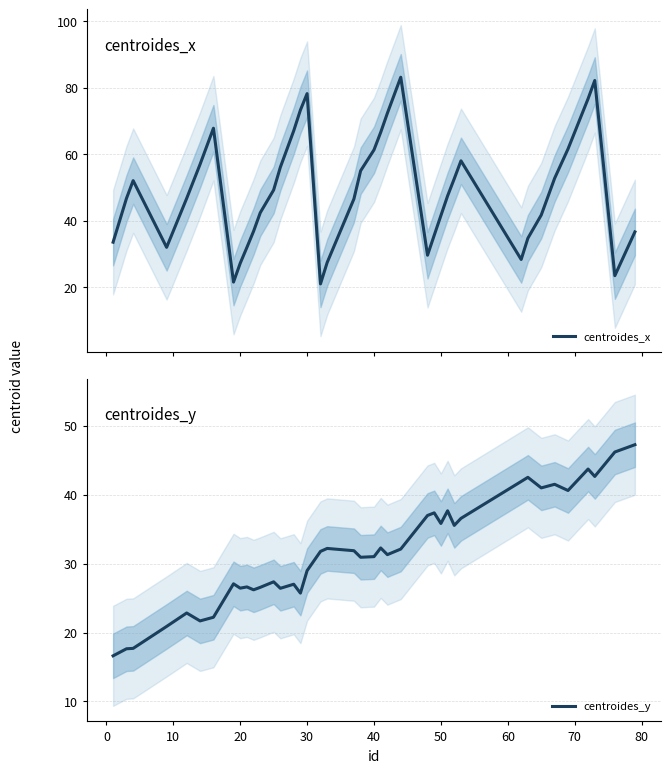

The value of centroides_y at 30 is 29.0. True or false?

True